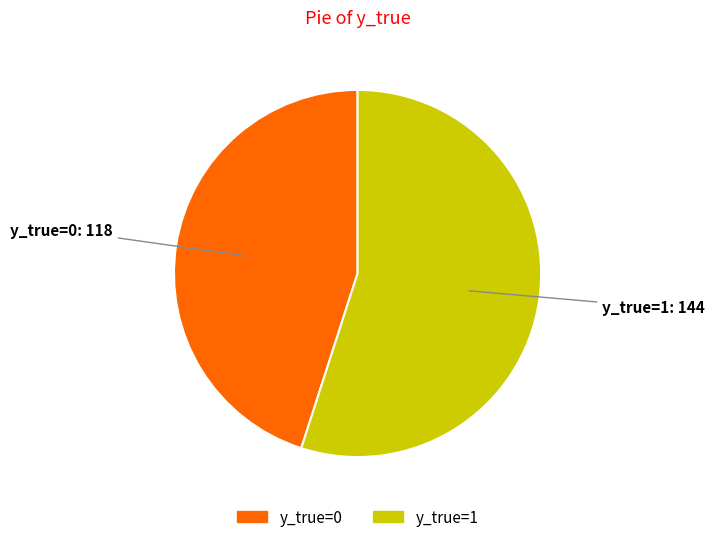

Which category has the biggest portion of the pie?

y_true=1